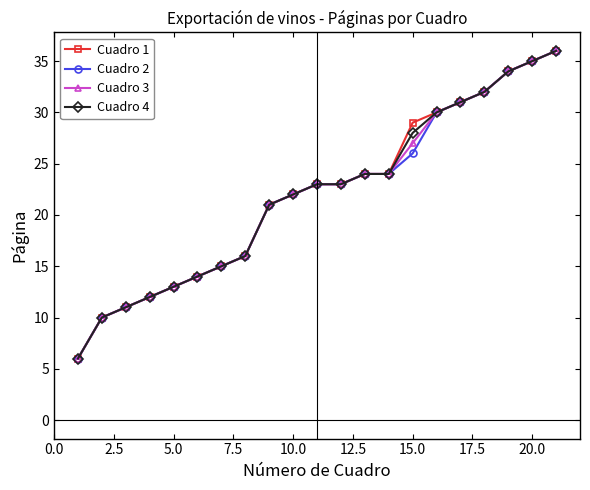

What is the maximum value shown in the chart?

36